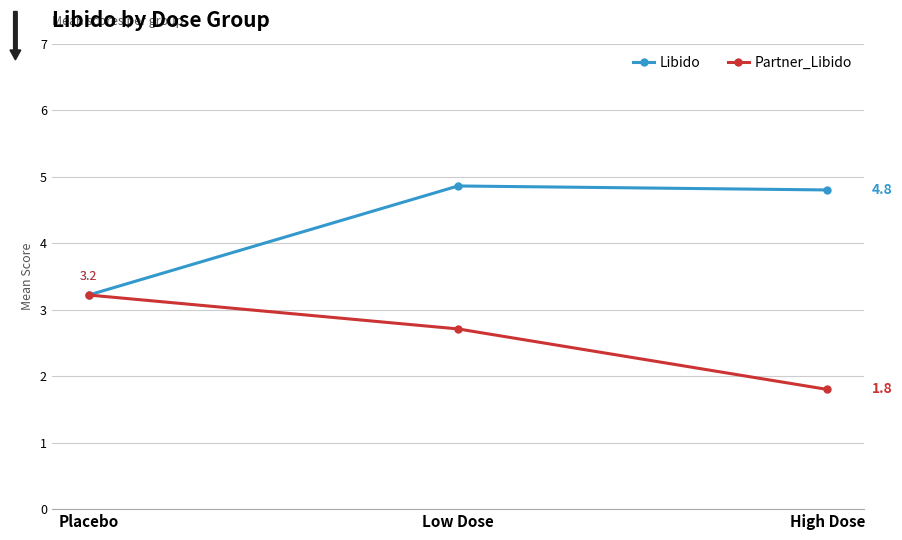

Which series has the widest spread of values?

Libido